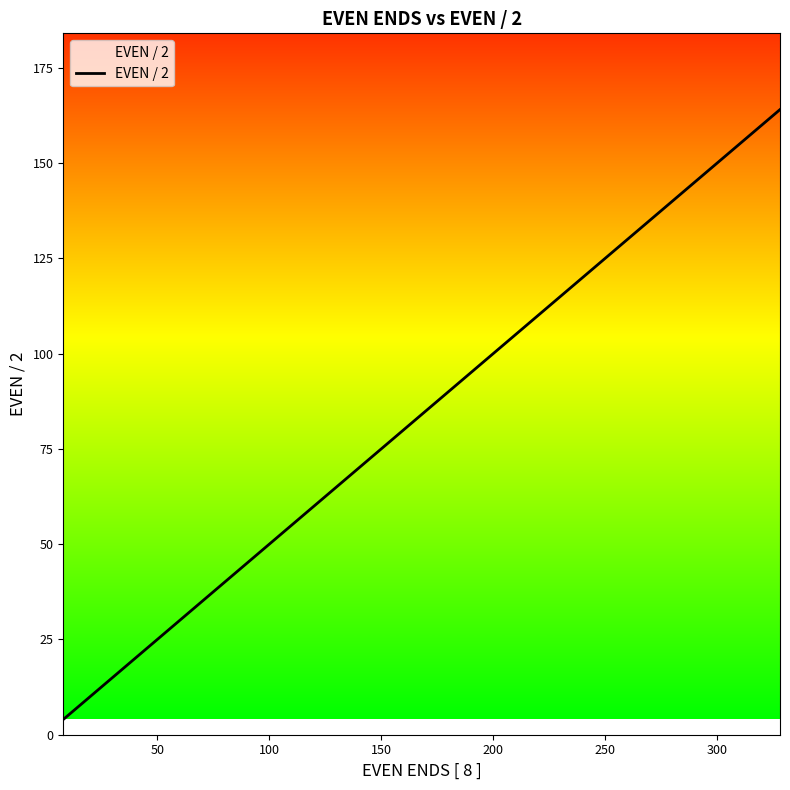

What is the minimum value shown in the chart?

4